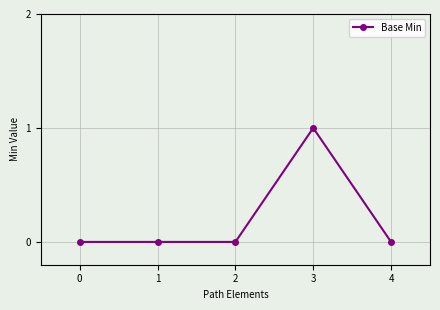

What is the greatest value displayed?

1